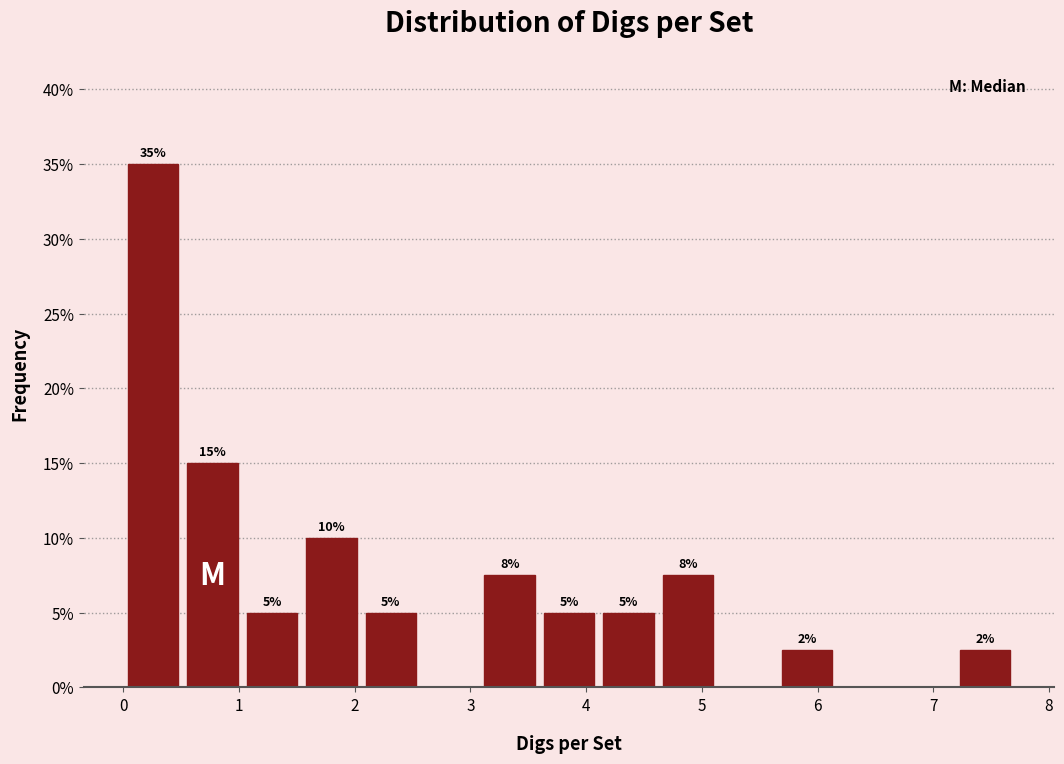

Over which range of the x-axis is the bar tallest?

0.0 to 0.5